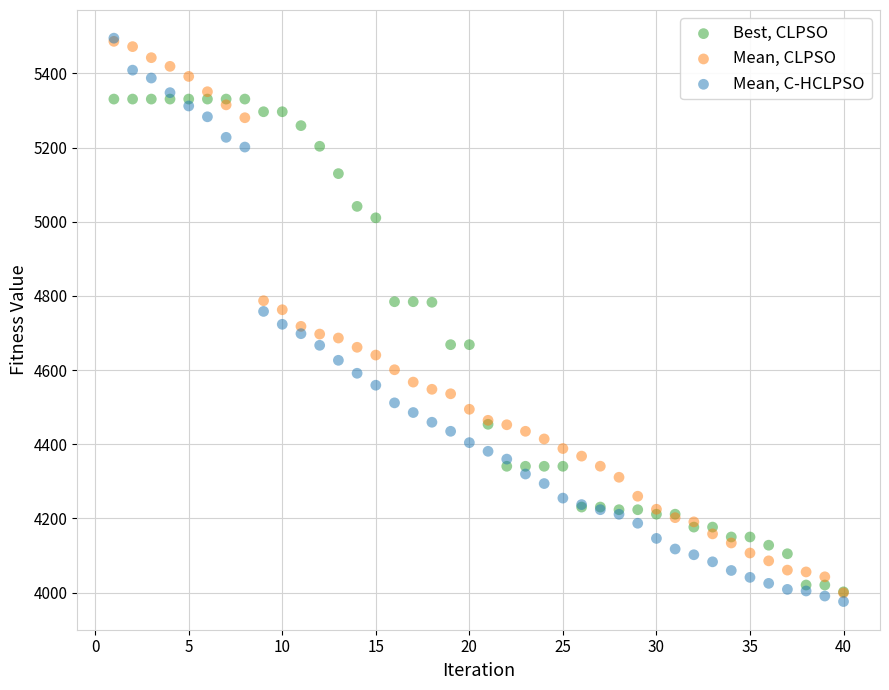

Which series has the widest spread of Y values?

Mean, C-HCLPSO